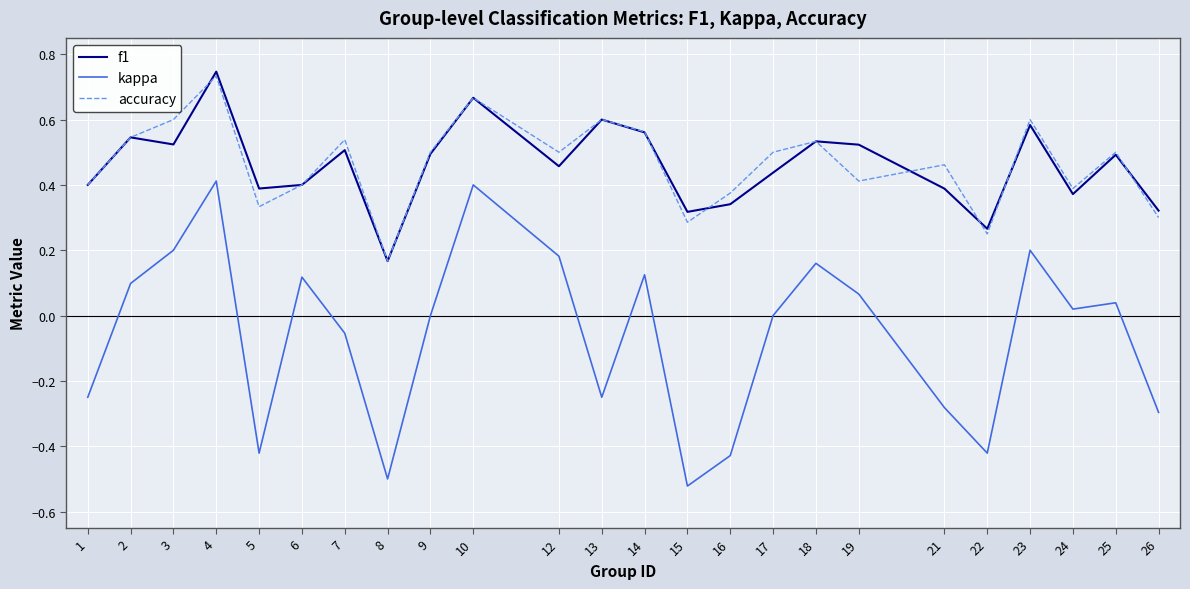

Where is f1 nearest to the value 0?

8